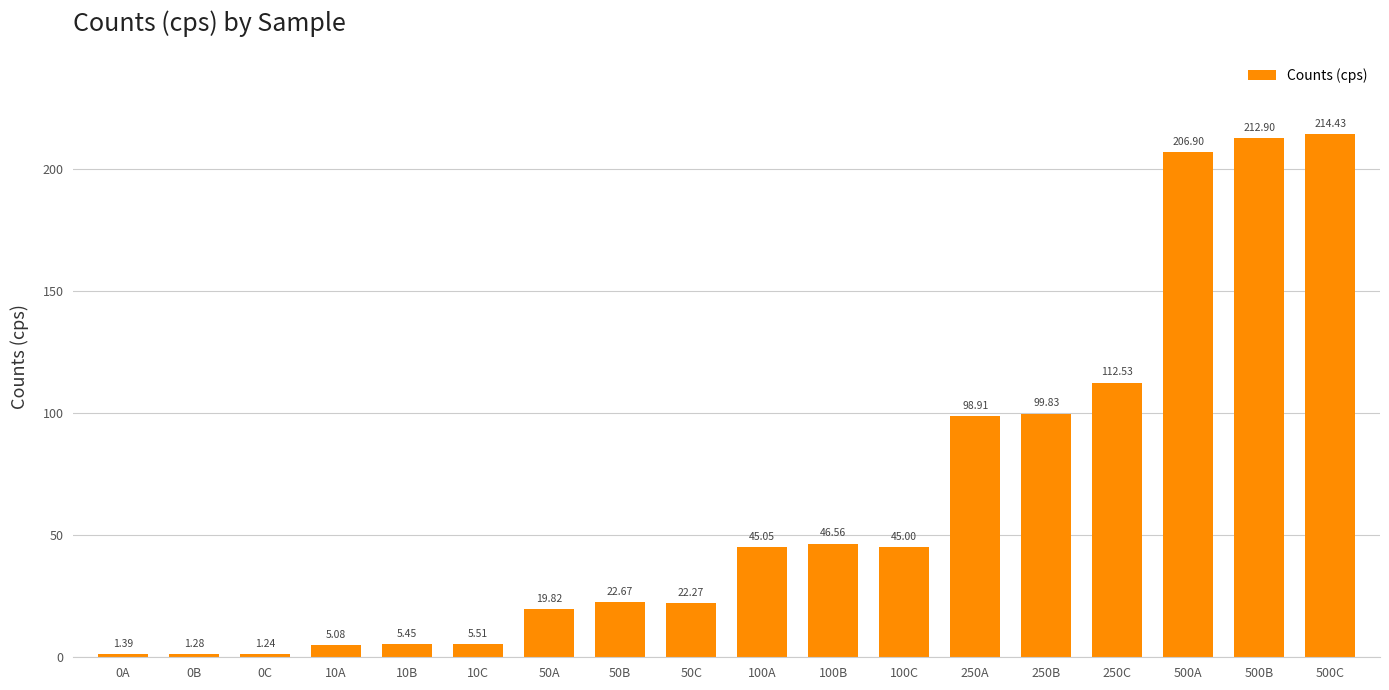

Are the bars horizontal?

No